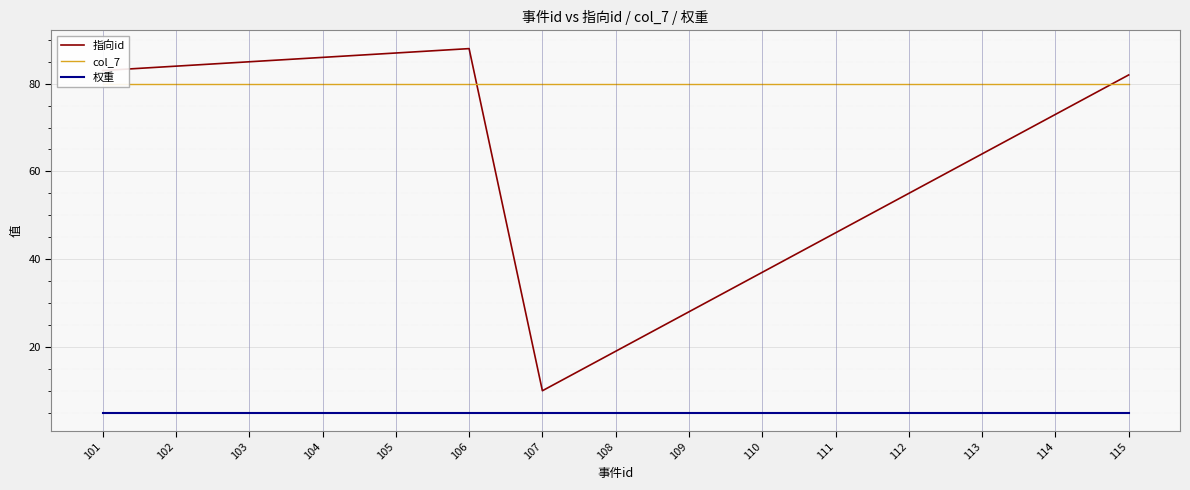

Which category has the lowest value in the 指向id series?

107